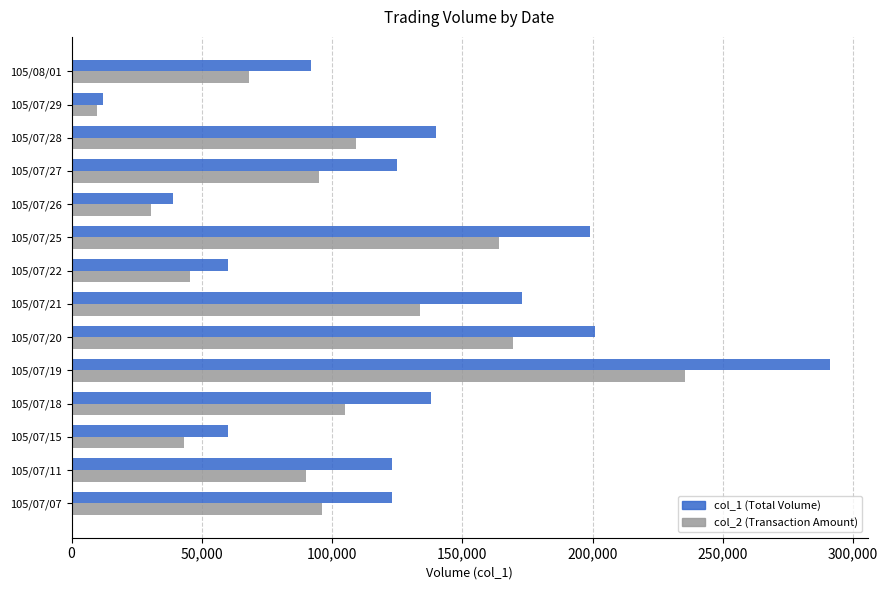

The value of col_1 (Total Volume) at 105/07/07 is 123000. True or false?

True